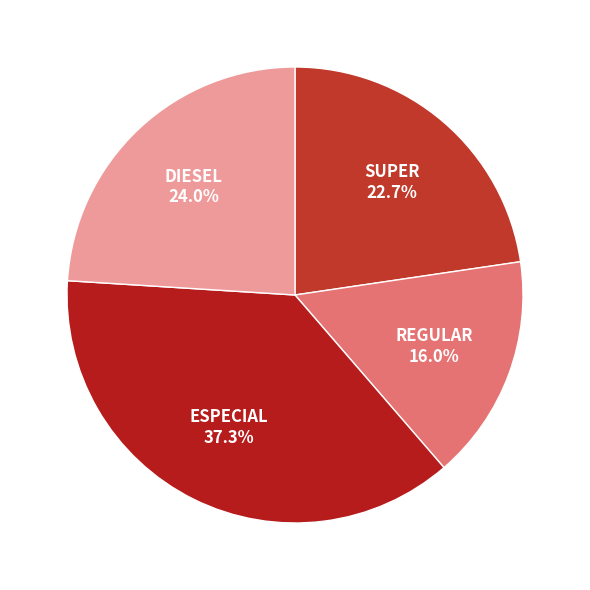

To the nearest percent, what portion does ESPECIAL represent?

37%